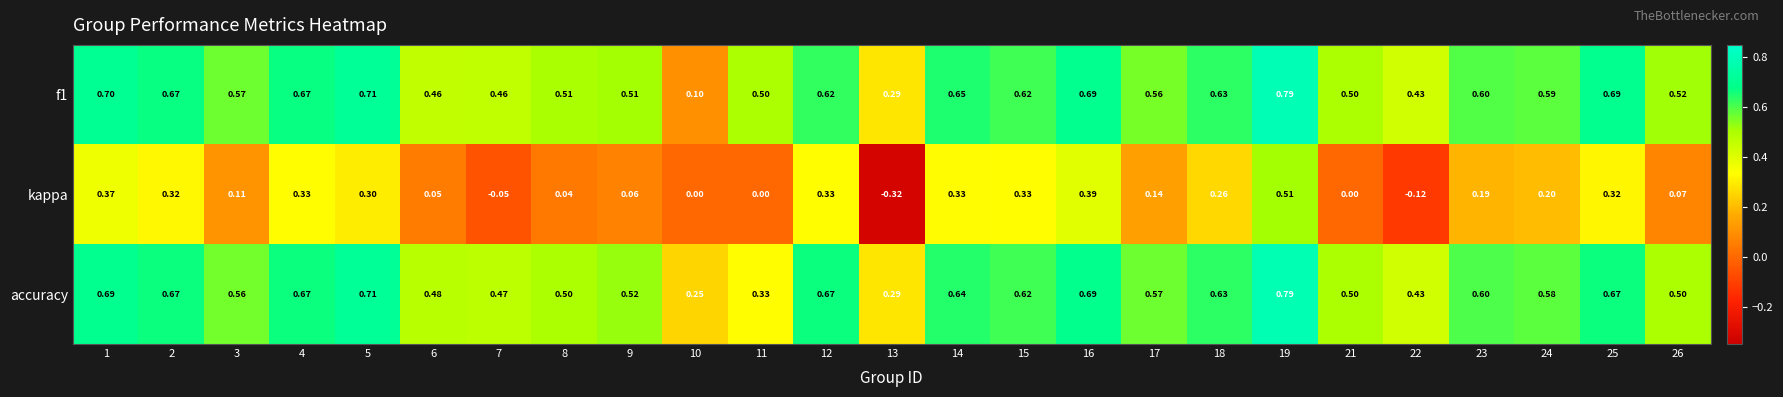

Between 21 and 22, which series saw the biggest shift?

kappa